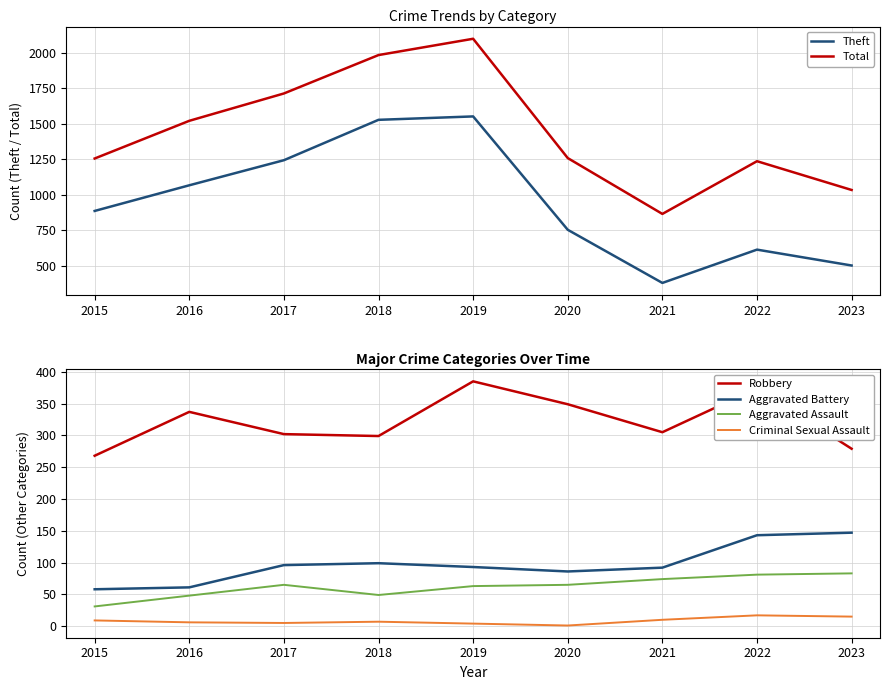

True or false: Theft and Robbery intersect in this chart.

False